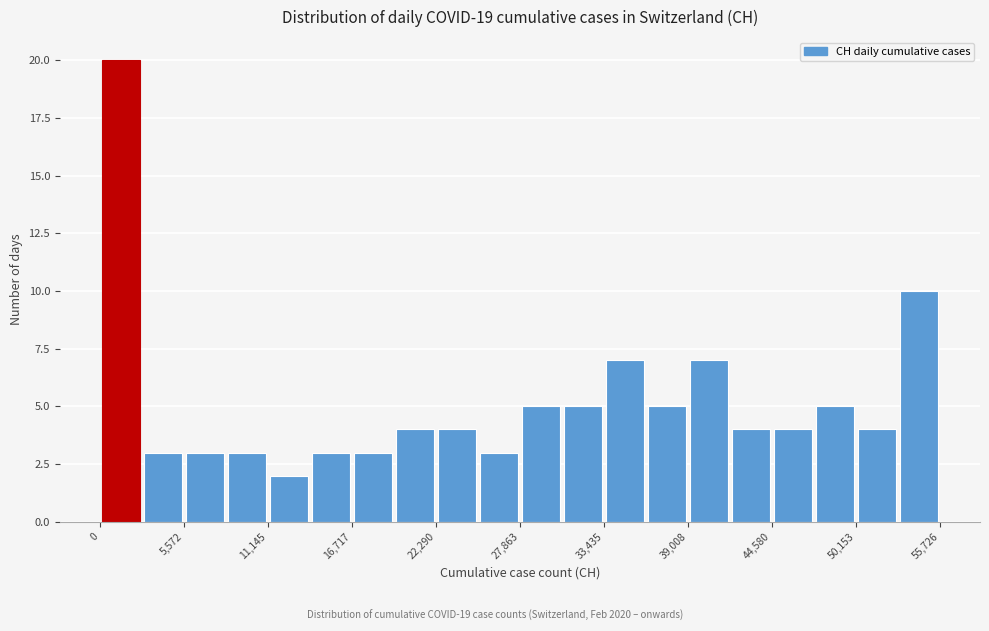

Around what value on the x-axis is the tallest bar? Give the approximate position of its centre, as read against the axis.

1000